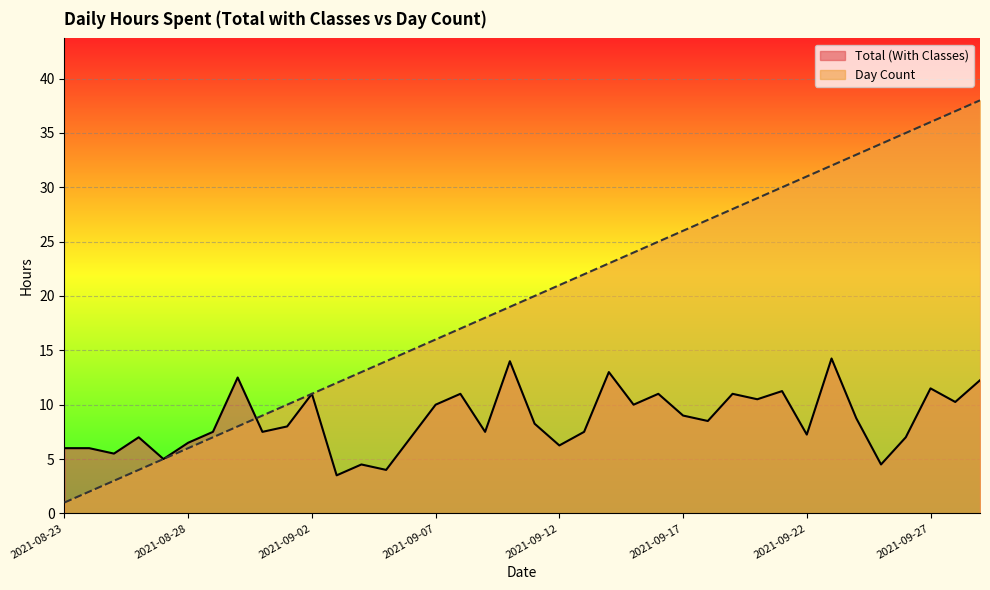

At which category does the chart reach its minimum across all series?

2021-08-23